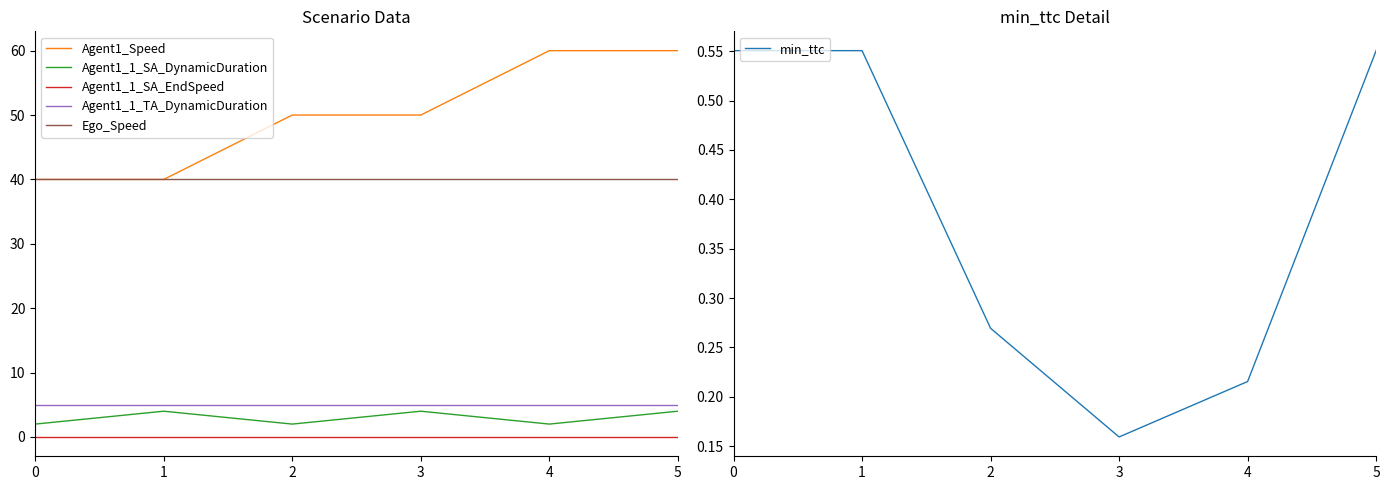

Which category has the highest value across all series?

4